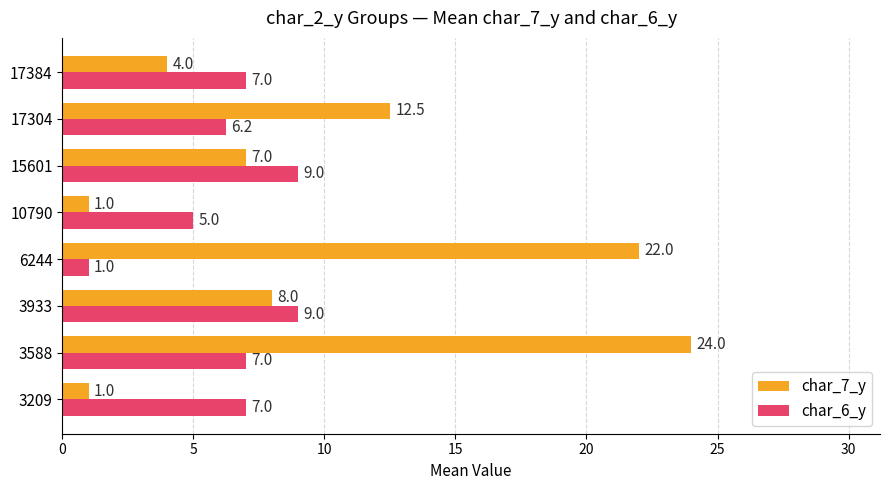

What is the difference between the maximum and minimum values in the char_7_y series?

23.0